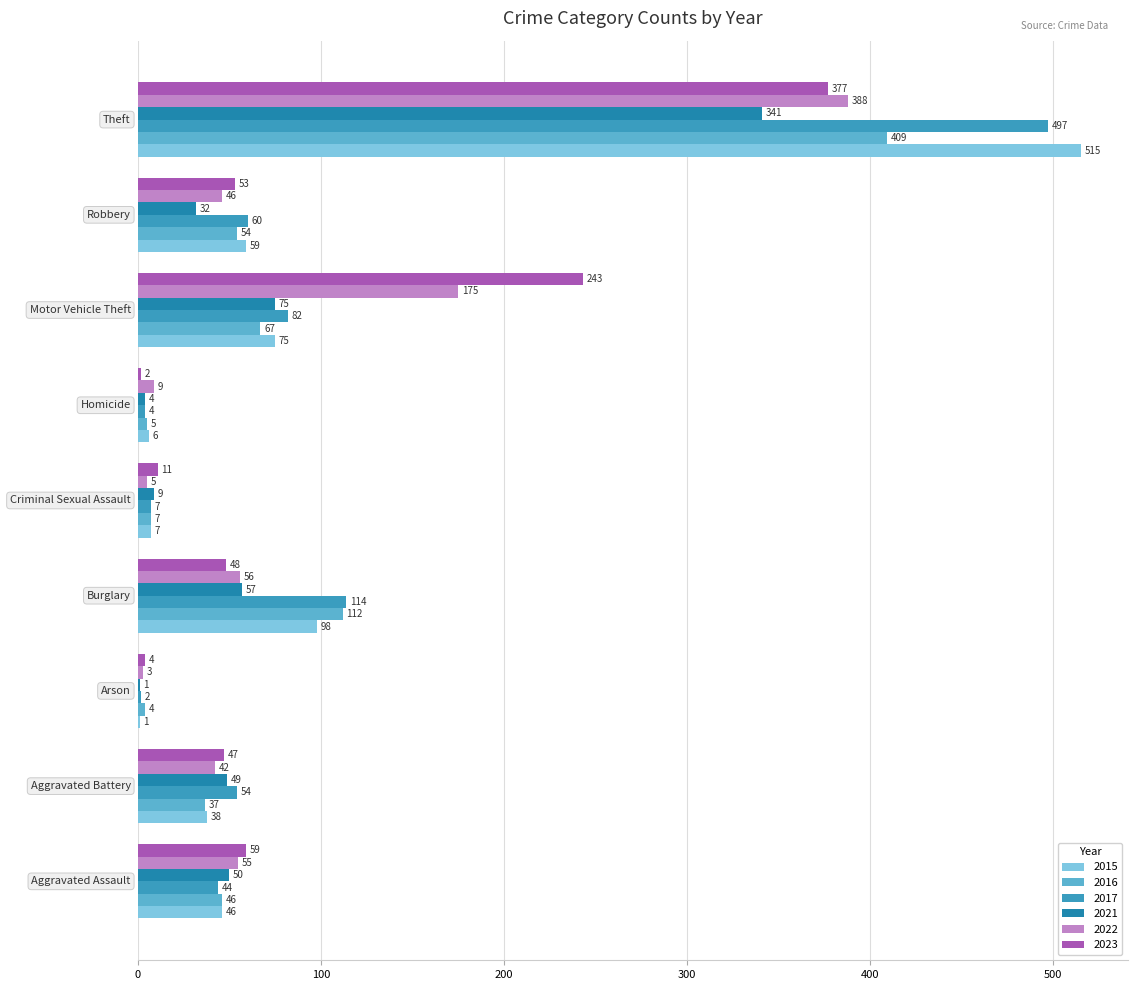

Count the number of data series in this chart.

6